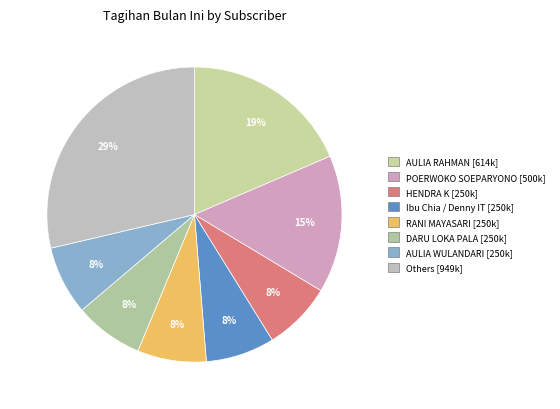

How many slices are in this pie chart?

8